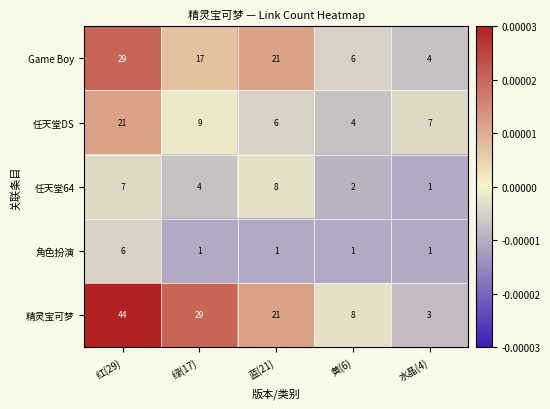

At 绿(17), list the series in order from largest to smallest.

精灵宝可梦, Game Boy, 任天堂DS, 任天堂64, 角色扮演